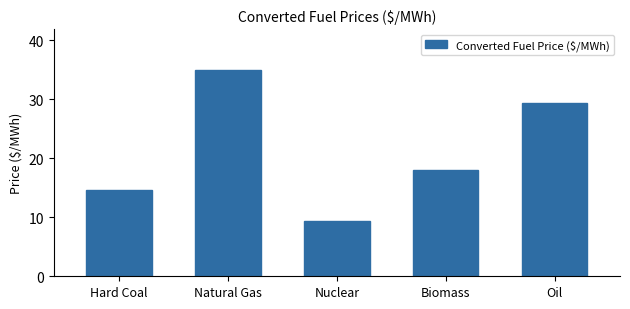

Reading right to left, extract all data points from this chart.

29.4	18.0	9.3	34.9	14.5